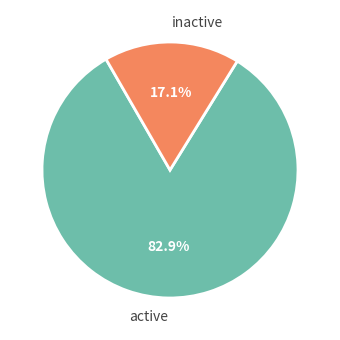

Between active and inactive, which is larger?

active